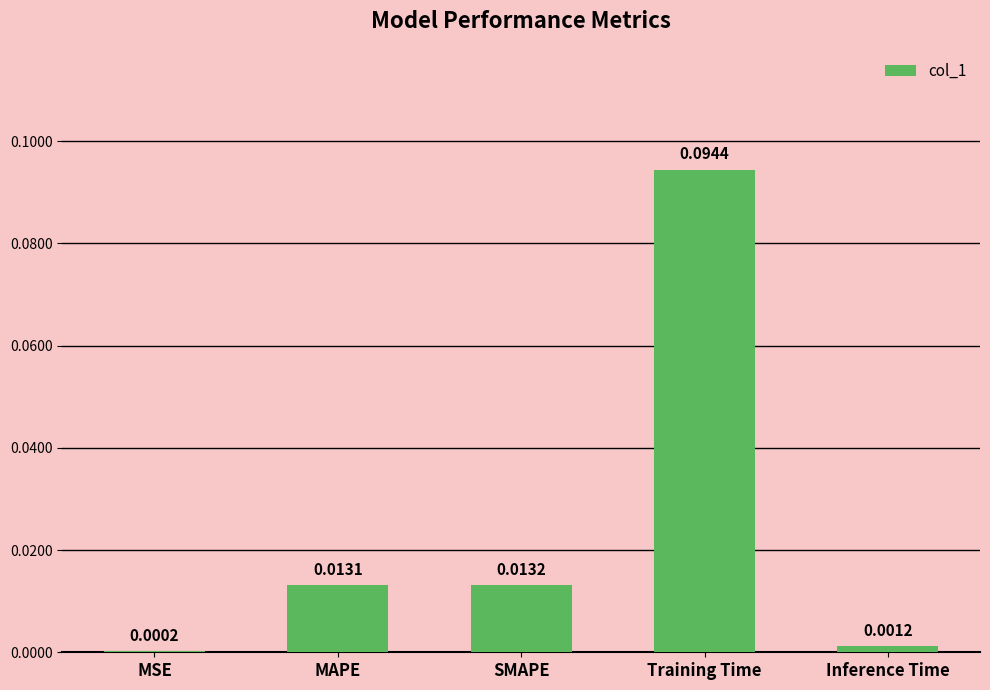

What is the change in value from SMAPE to Training Time?

+0.1